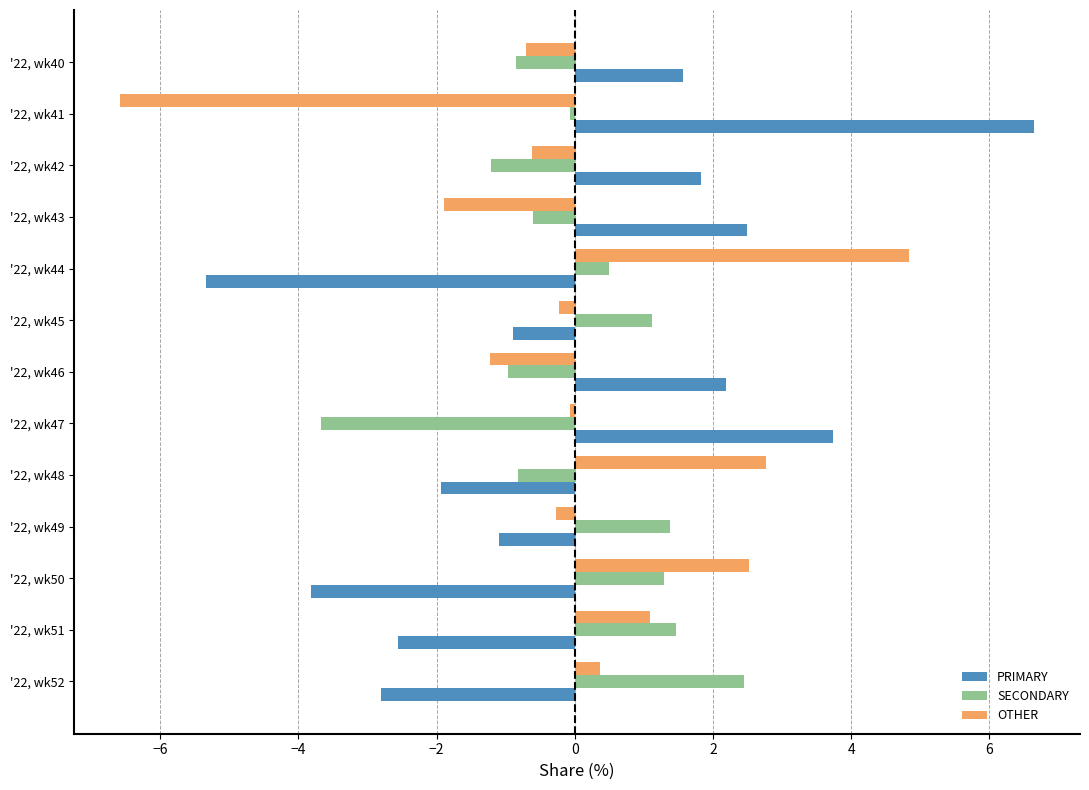

List the labels in order of PRIMARY value, largest first.

'22, wk41, '22, wk47, '22, wk43, '22, wk46, '22, wk42, '22, wk40, '22, wk45, '22, wk49, '22, wk48, '22, wk51, '22, wk52, '22, wk50, '22, wk44